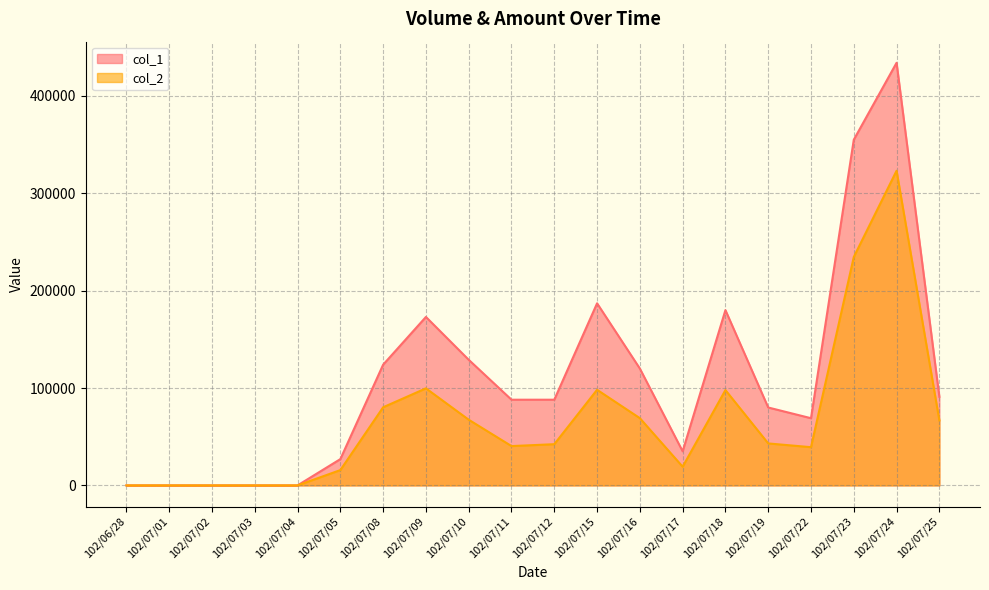

True or false: col_2 and col_1 cross at least once.

False